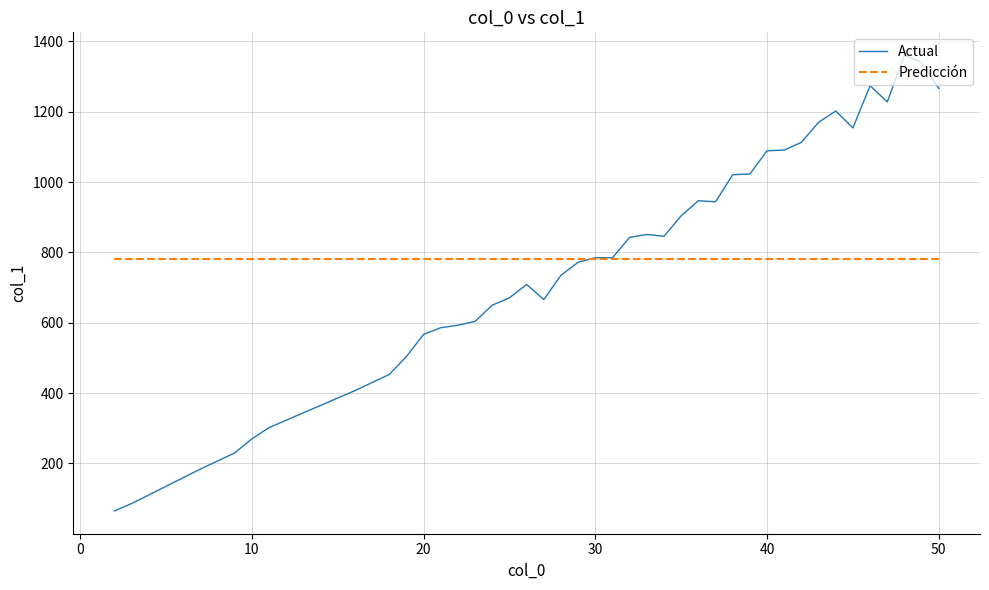

Which series has the largest range (max minus min)?

Actual